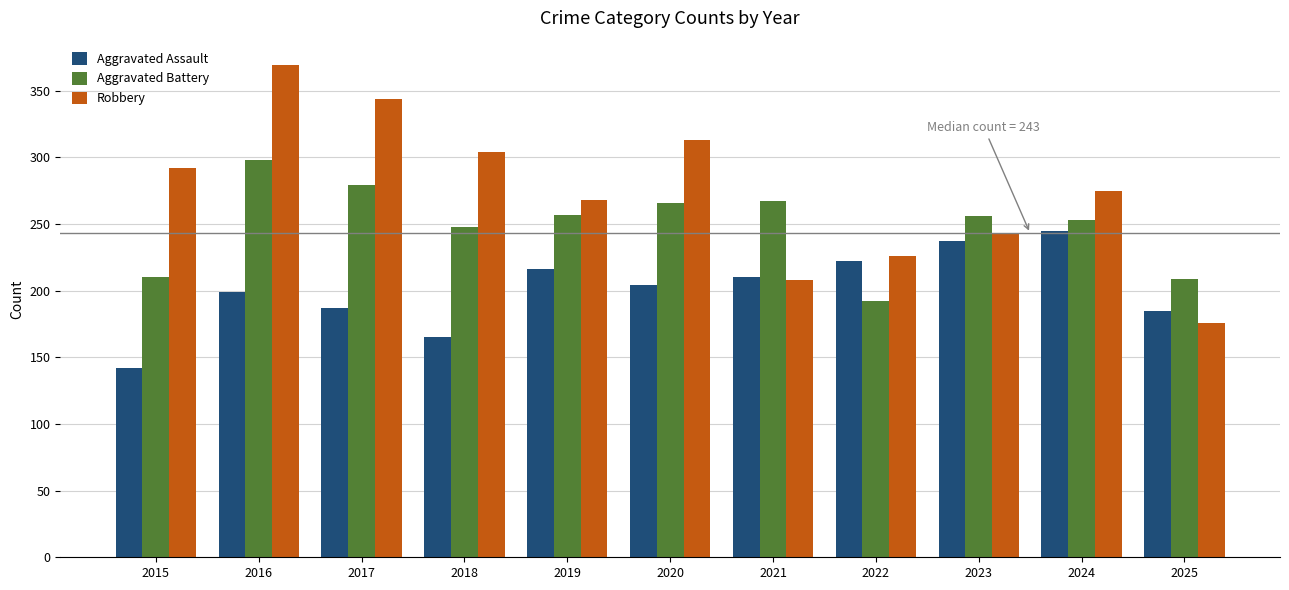

What is the difference between the highest and lowest values at 2015?

150